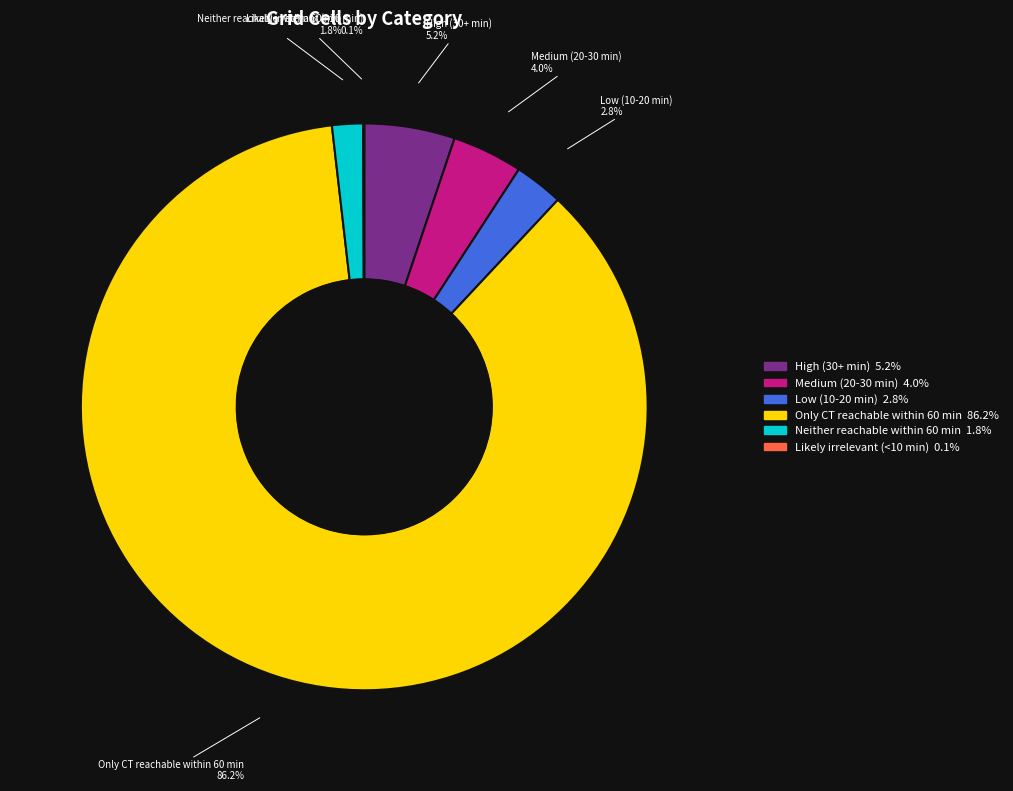

Is Only CT reachable within 60 min the majority of the pie?

Yes